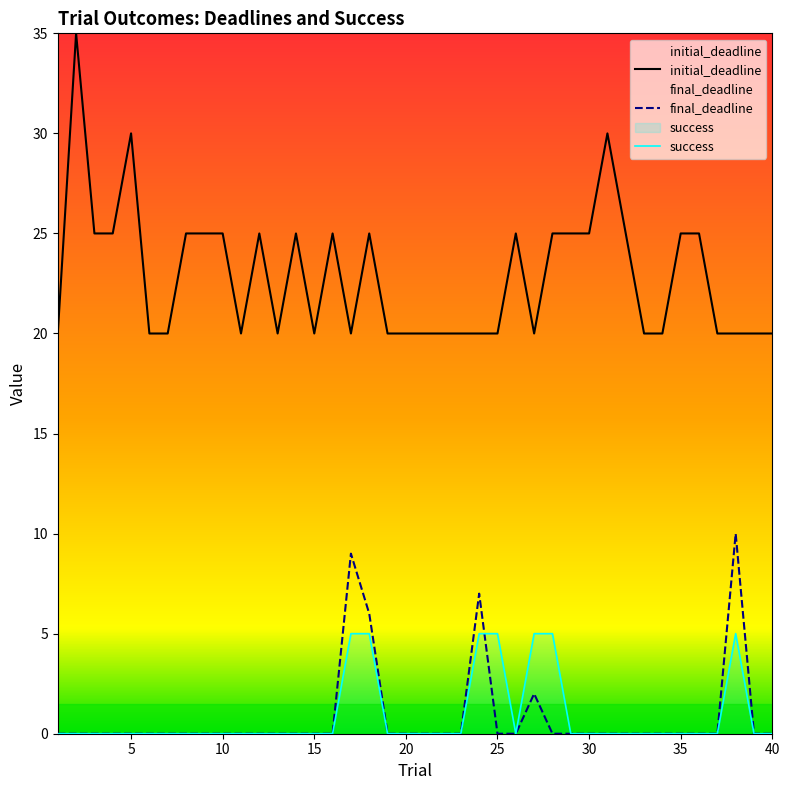

What are all the series names shown in the legend?

final_deadline, initial_deadline, success